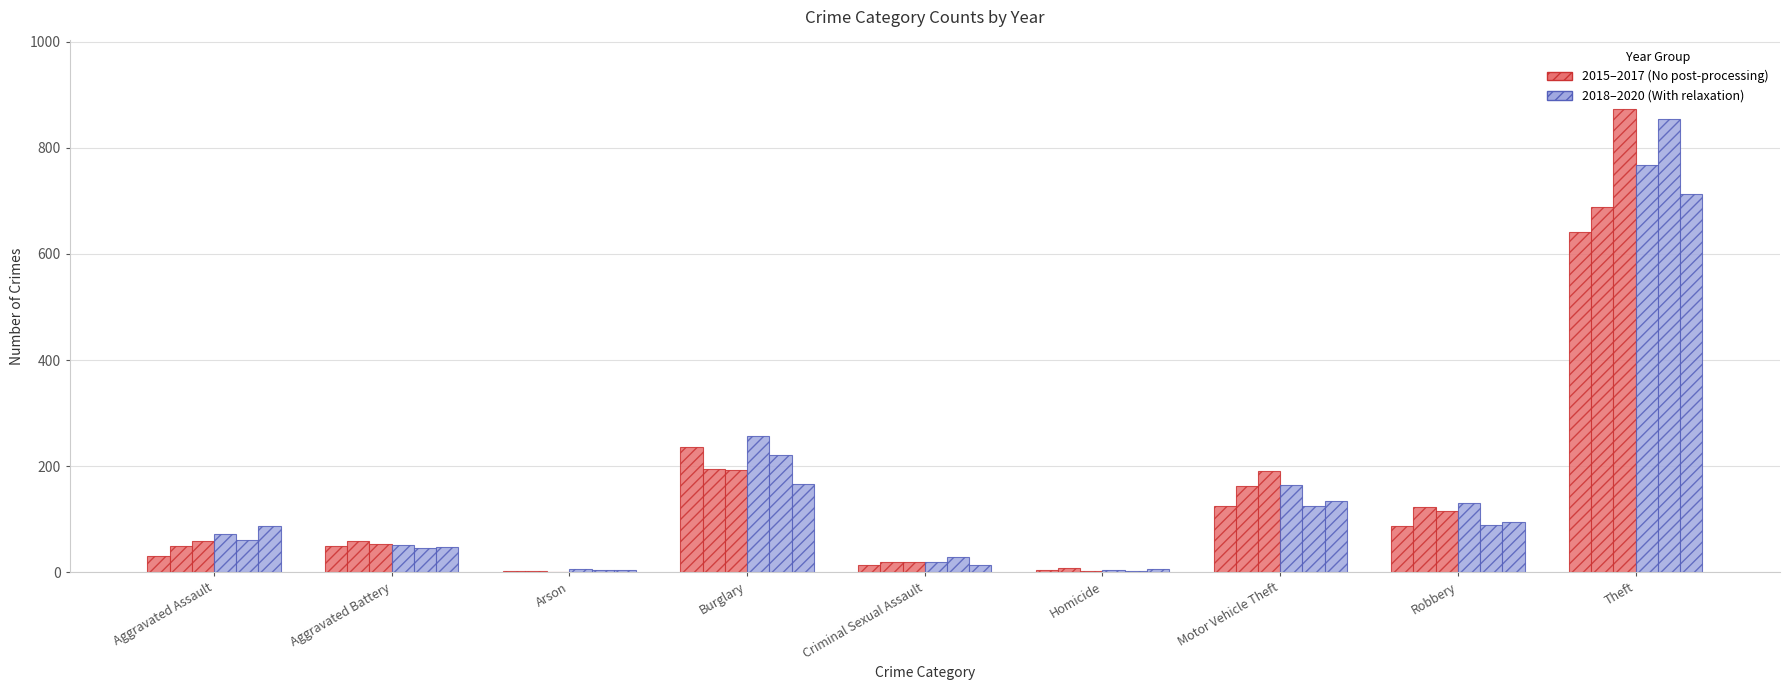

How many distinct data groups are displayed?

6